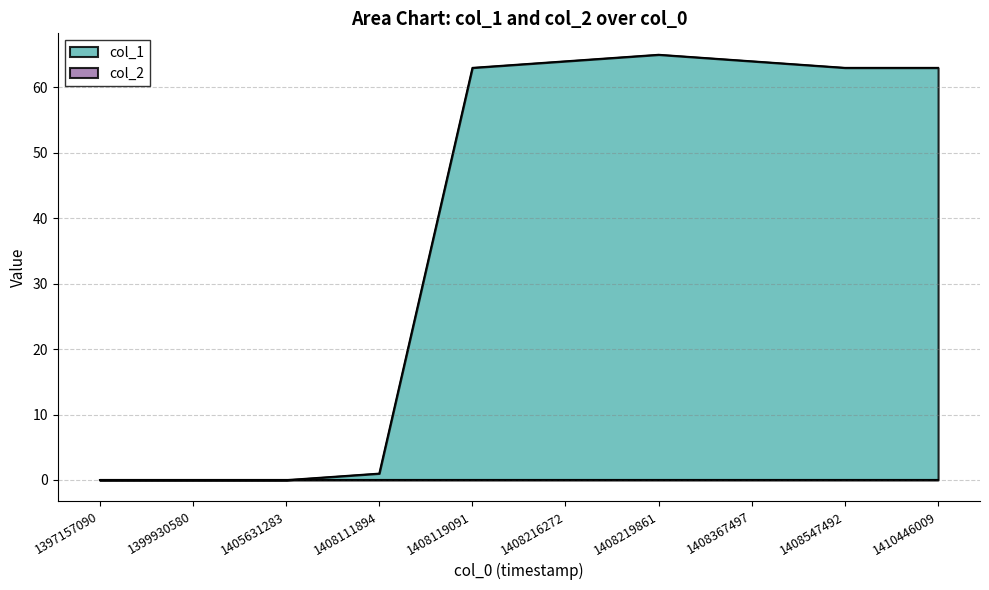

Count the number of data series in this chart.

2